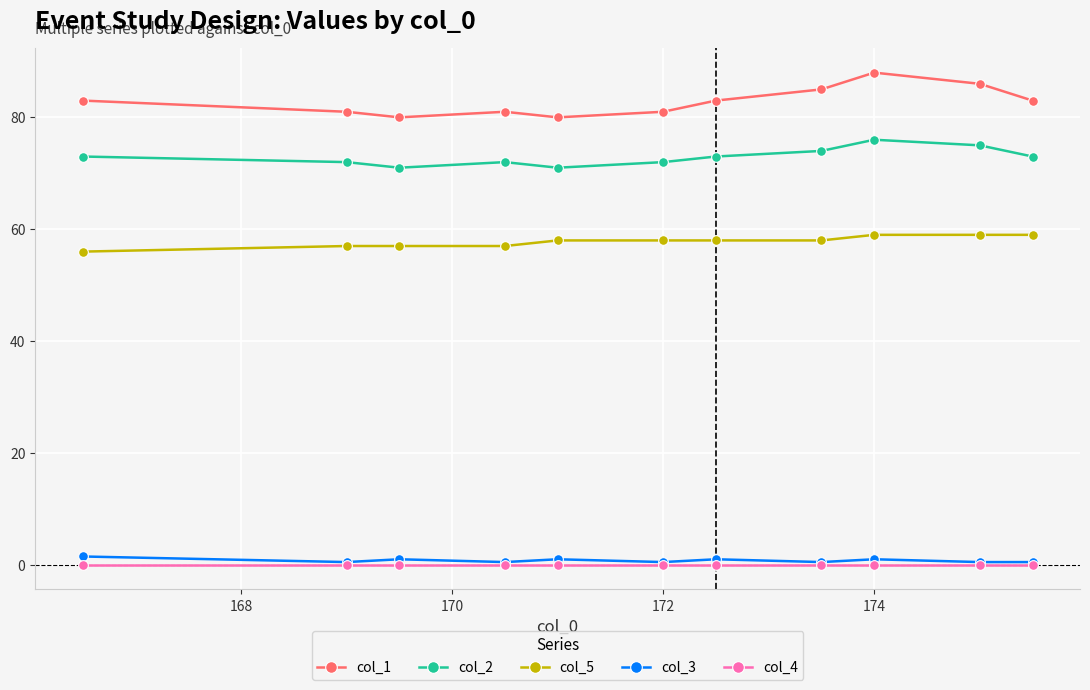

True or false: col_5 and col_4 cross at least once.

False